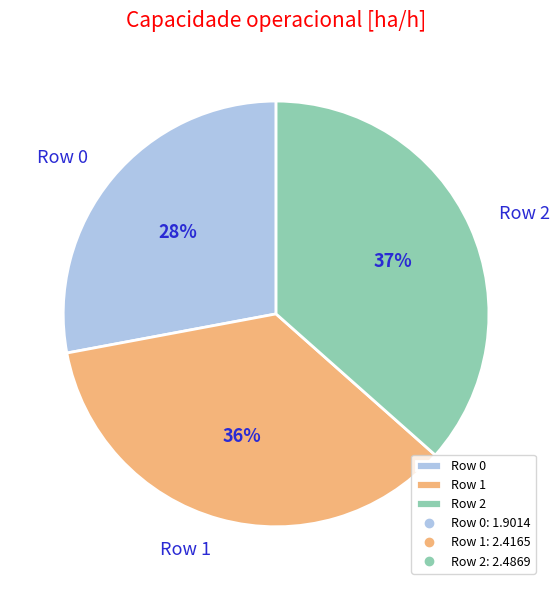

Is Row 0 the majority of the pie?

No